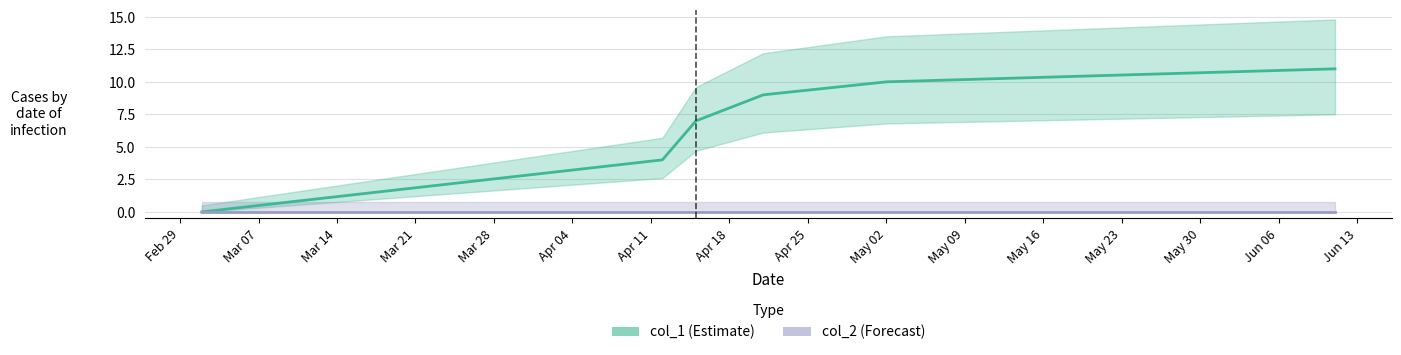

Is this an area chart (filled region under the line)?

No